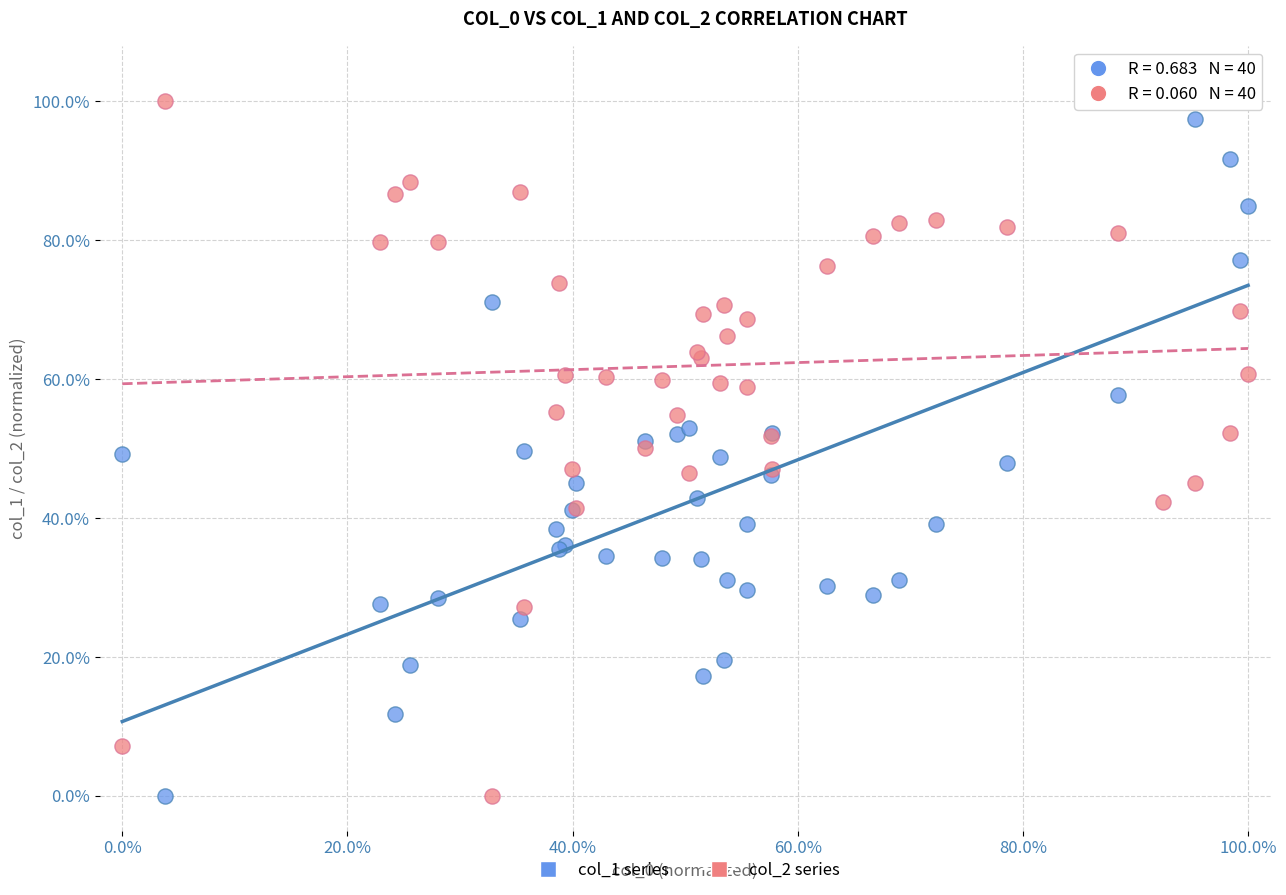

What is the X range (max minus min) for the scatter plot?

100.0